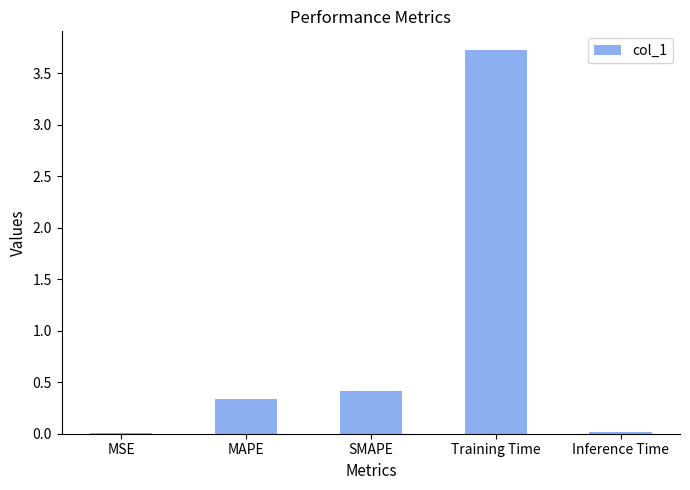

Which has a higher value, Inference Time or Training Time?

Training Time